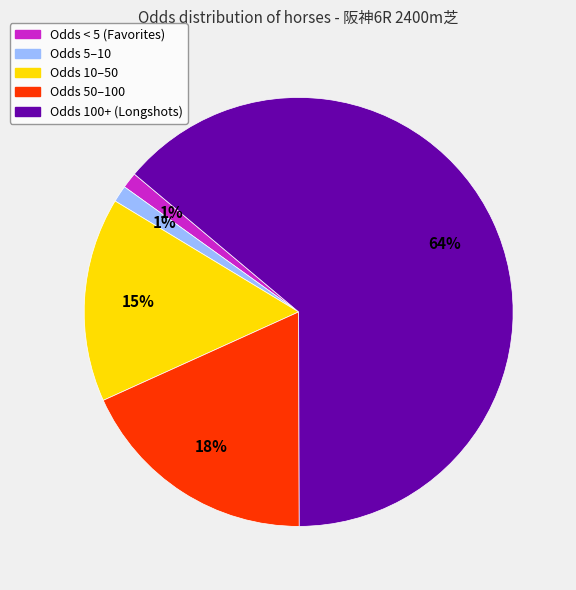

Is there a majority slice in this chart?

Yes